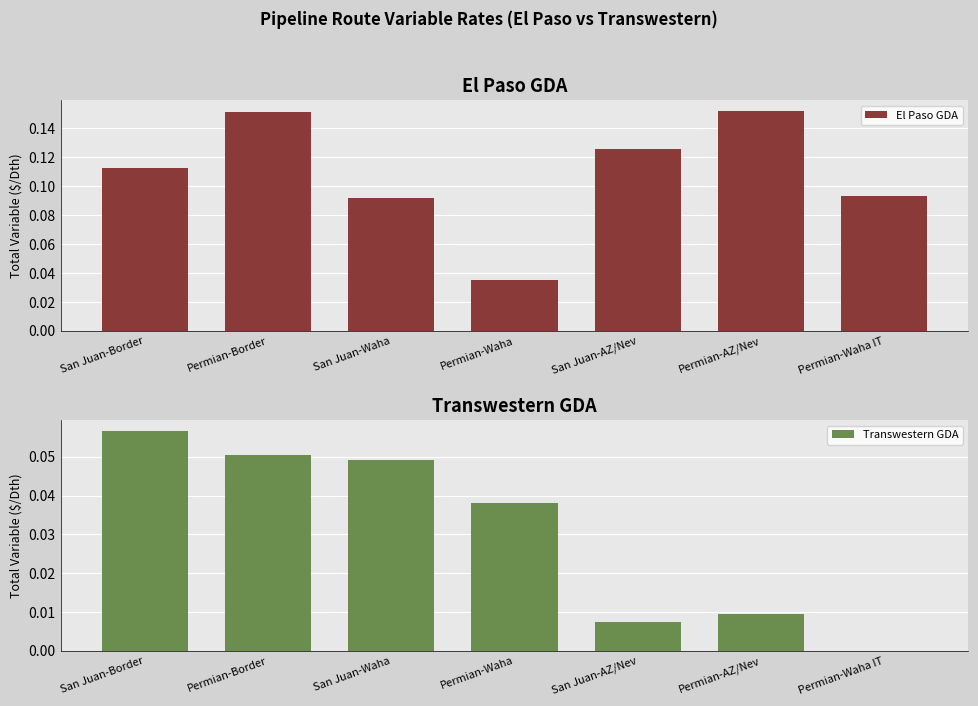

The Transwestern GDA series shows 0.0 at Permian-Waha IT. True or false?

True